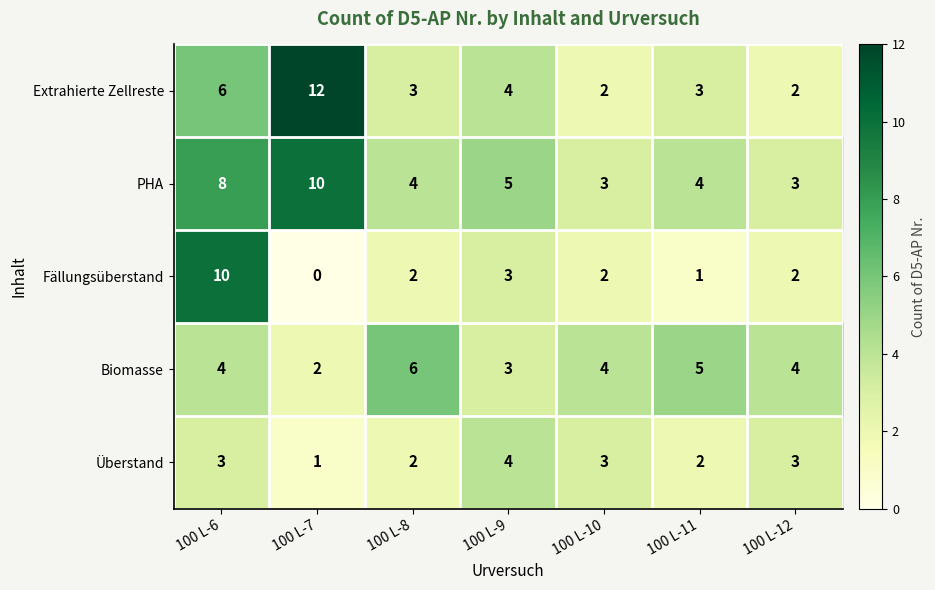

Which label corresponds to the smallest value in the chart?

100 L-7